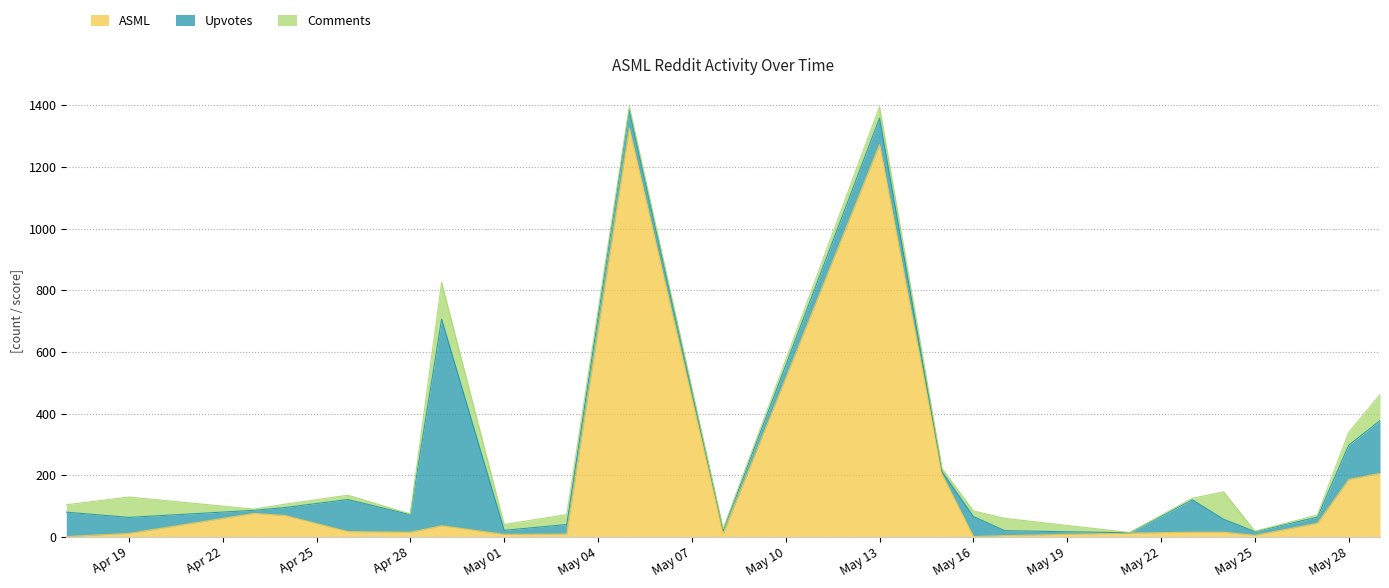

Does the chart have visible grid lines?

Yes